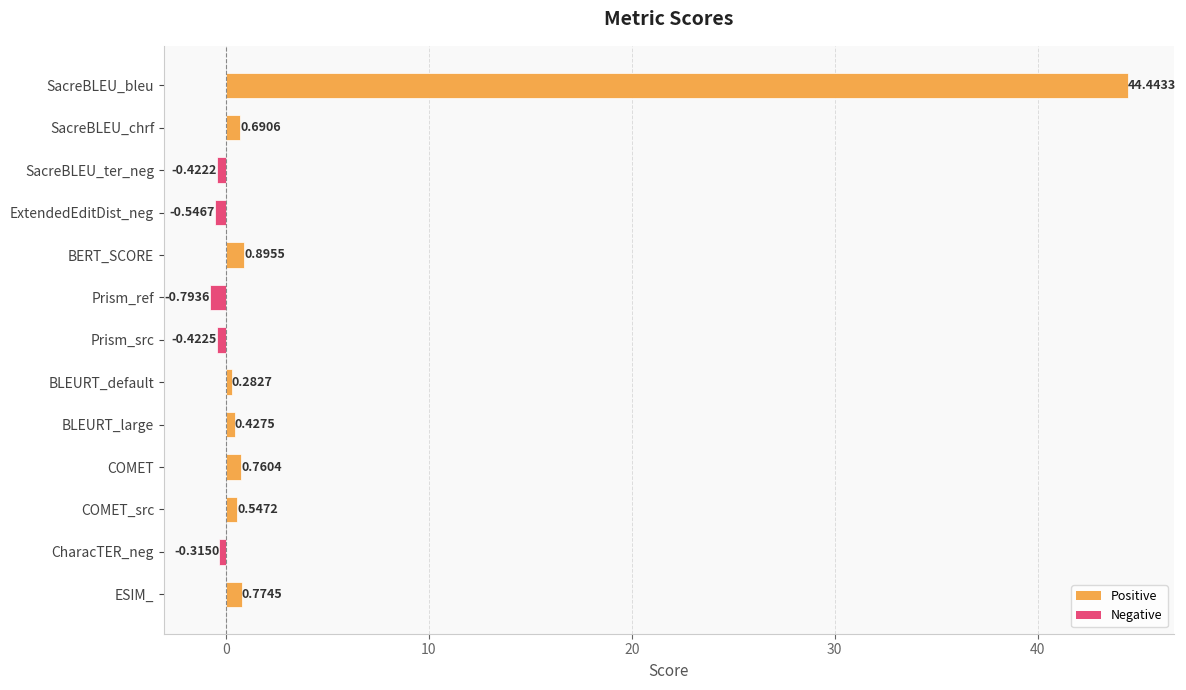

Rank the categories by value from lowest to highest.

Prism_ref, ExtendedEditDist_neg, Prism_src, SacreBLEU_ter_neg, CharacTER_neg, BLEURT_default, BLEURT_large, COMET_src, SacreBLEU_chrf, COMET, ESIM_, BERT_SCORE, SacreBLEU_bleu